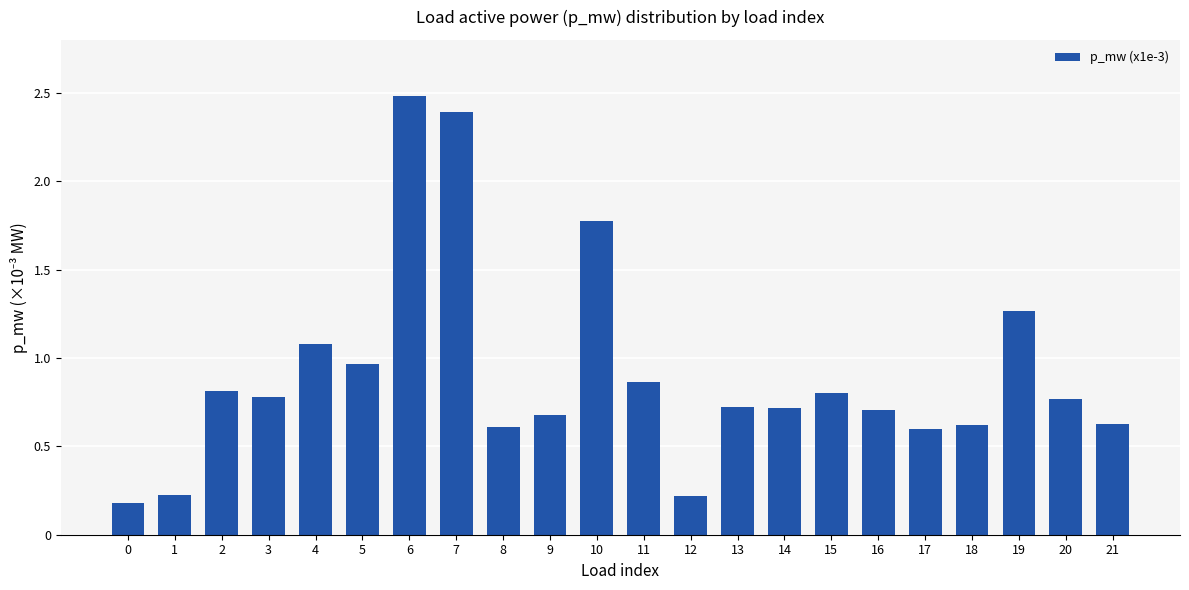

Is it true that the value at 18 is 0.6?

True